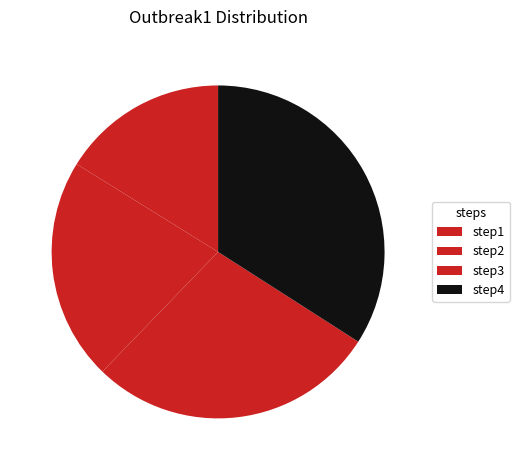

Does step1 account for over 50% of the chart?

No